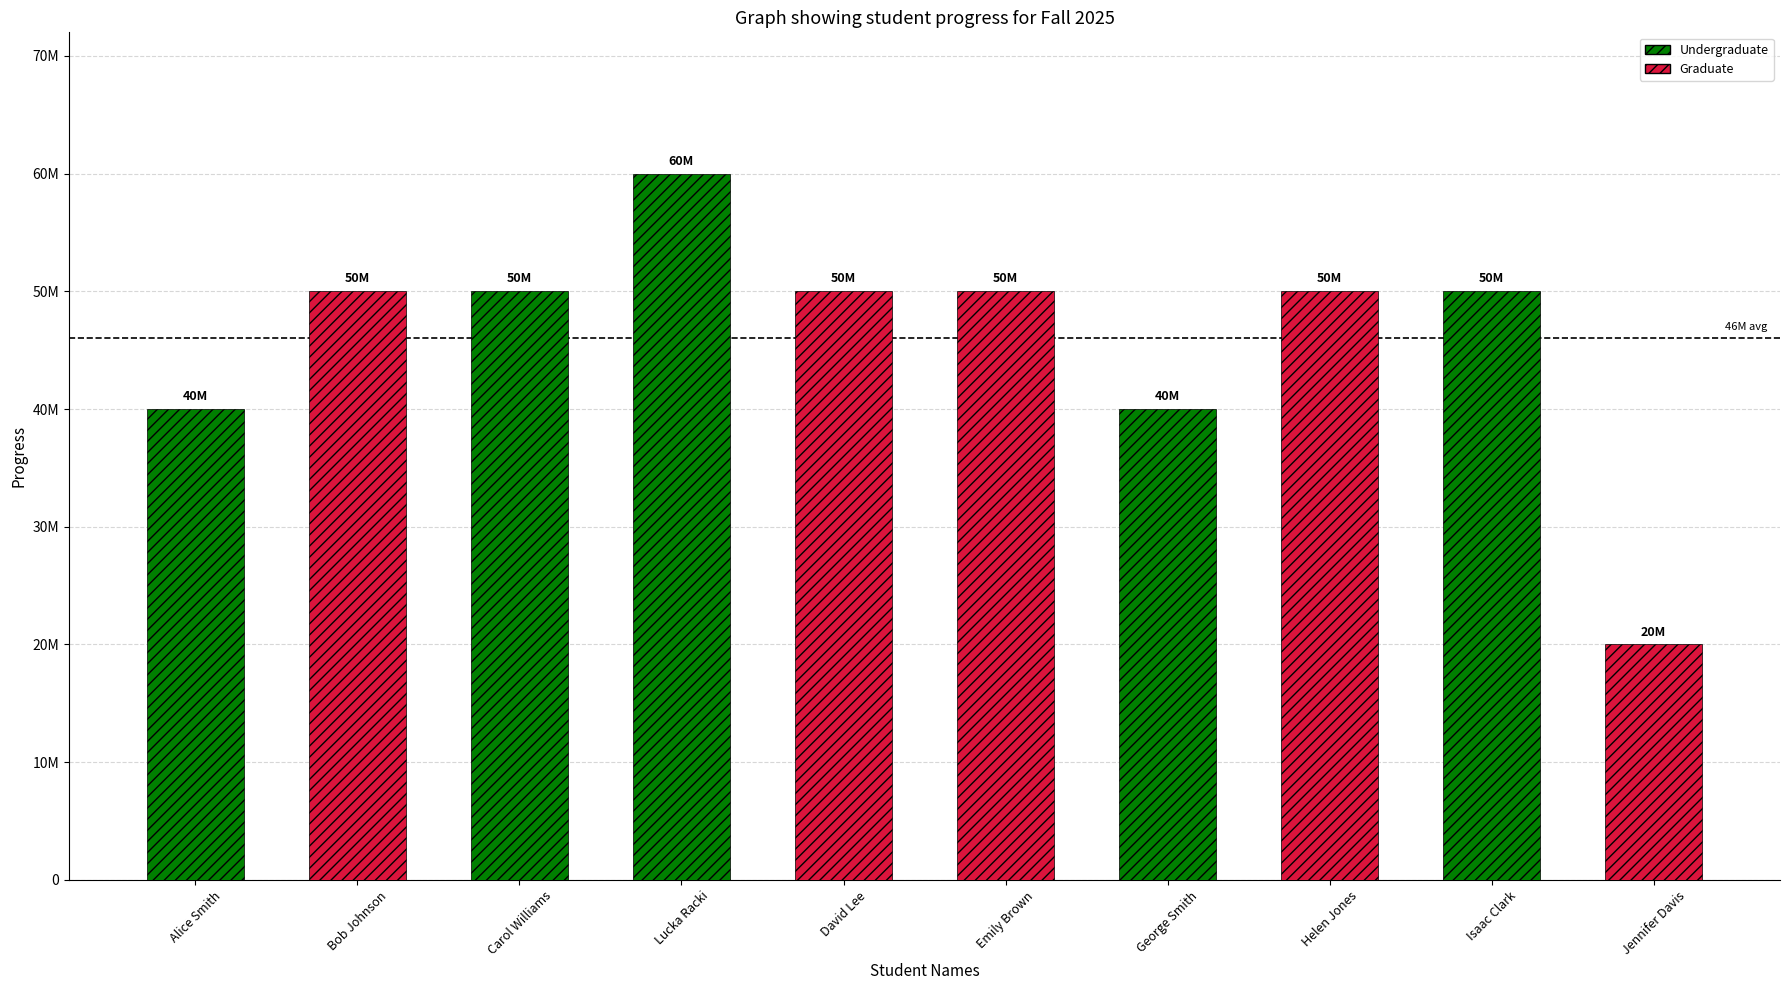

At which label does the data first exceed 50000000?

Lucka Racki